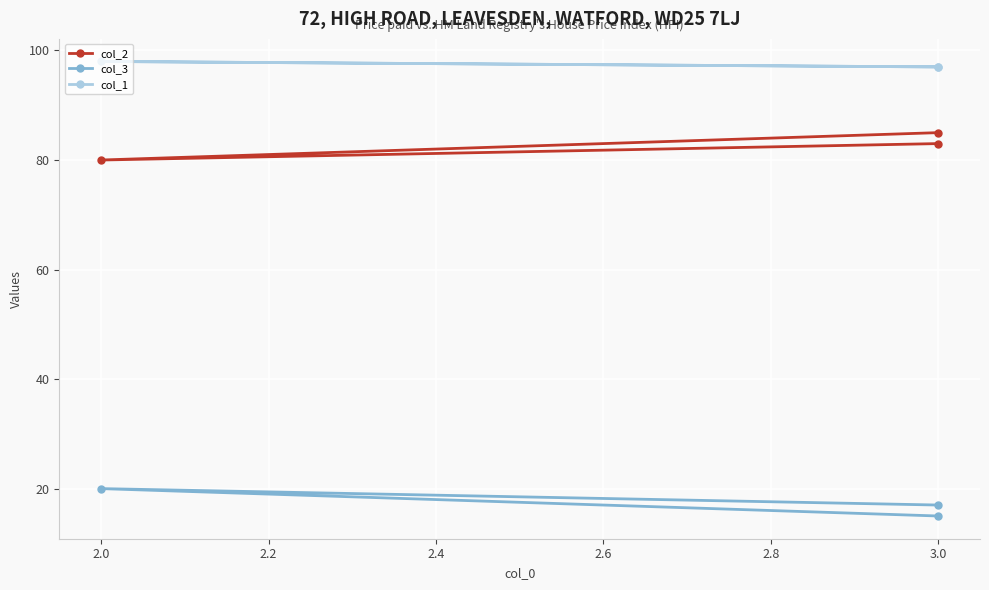

List the series in order of their overall mean, lowest first.

col_3, col_2, col_1